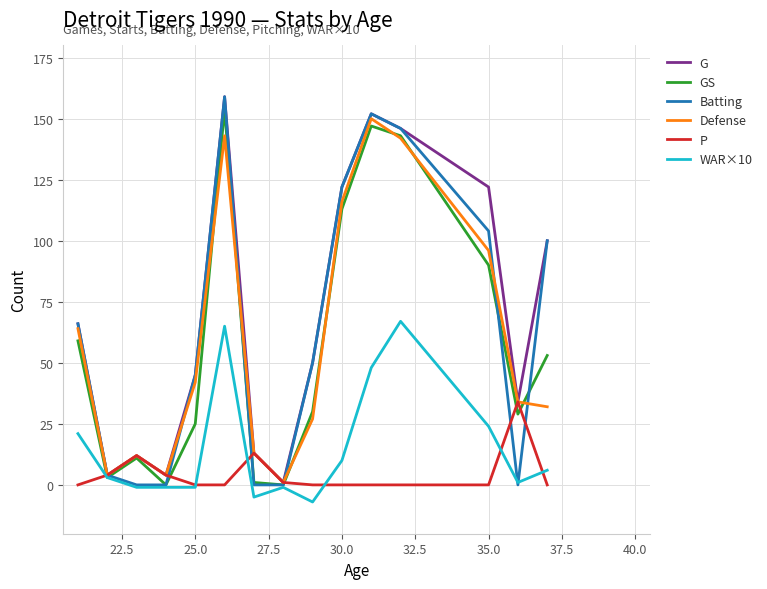

What is the greatest value displayed?

159